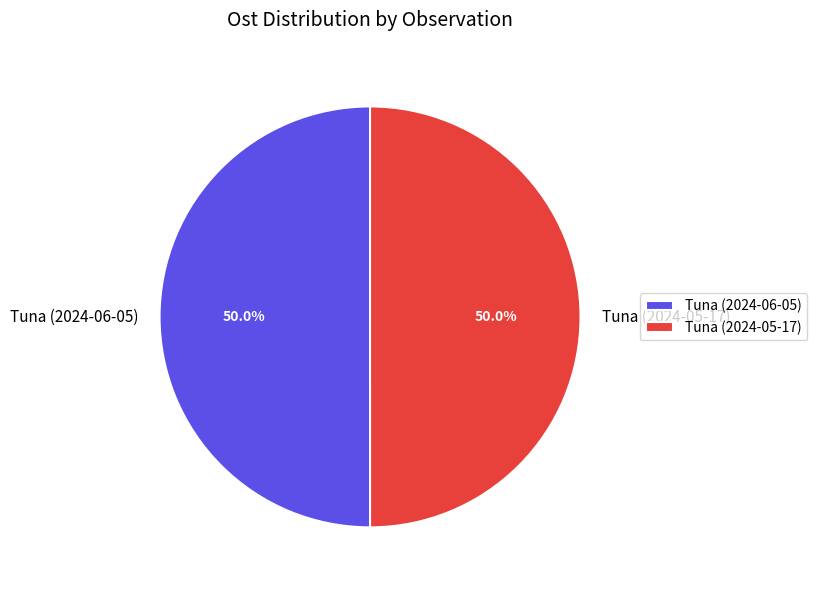

To the nearest percent, what is the combined percentage of Tuna (2024-06-05) and Tuna (2024-05-17)?

100%